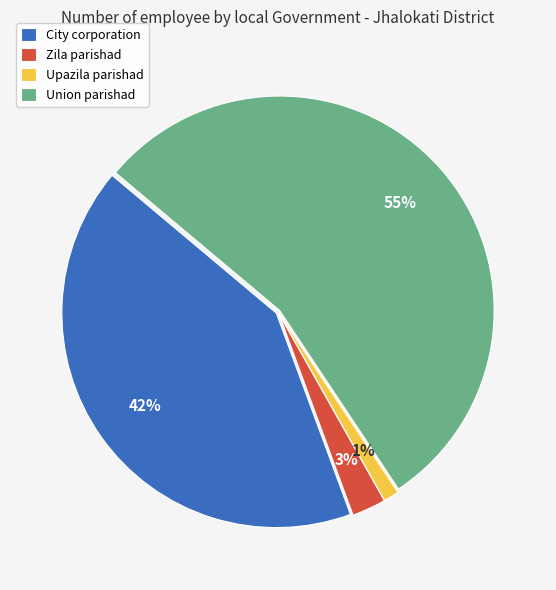

Combined, do Union parishad and Upazila parishad account for over 50%?

Yes